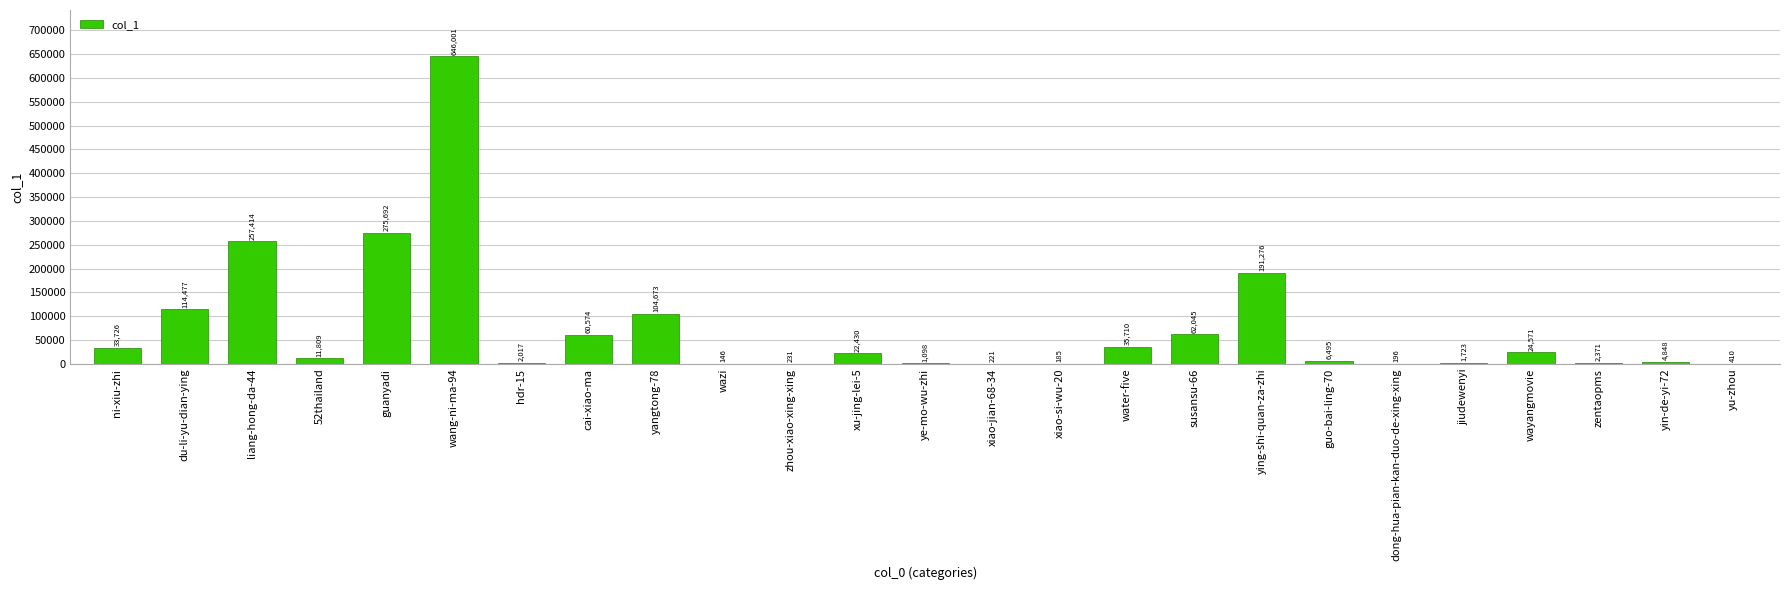

The chart shows a value of 60574 at cai-xiao-ma. True or false?

True